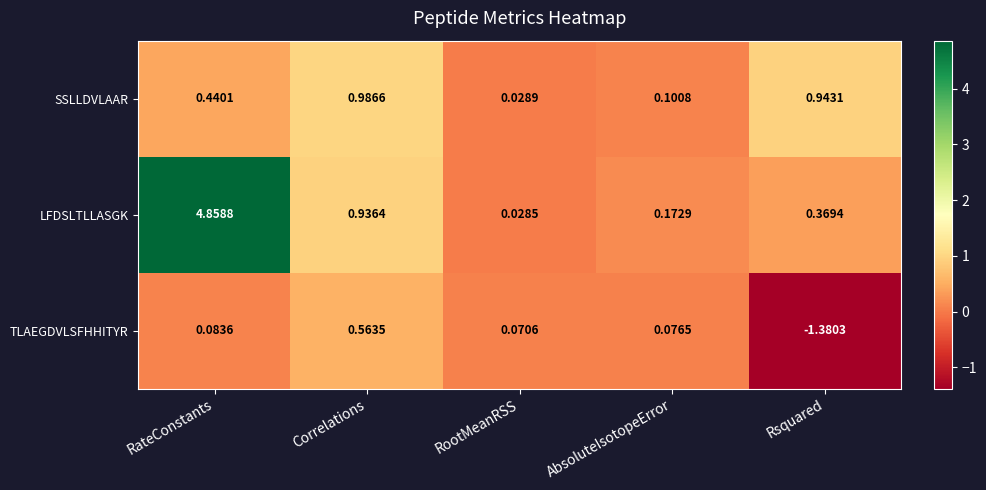

At which label does SSLLDVLAAR reach its peak?

Correlations